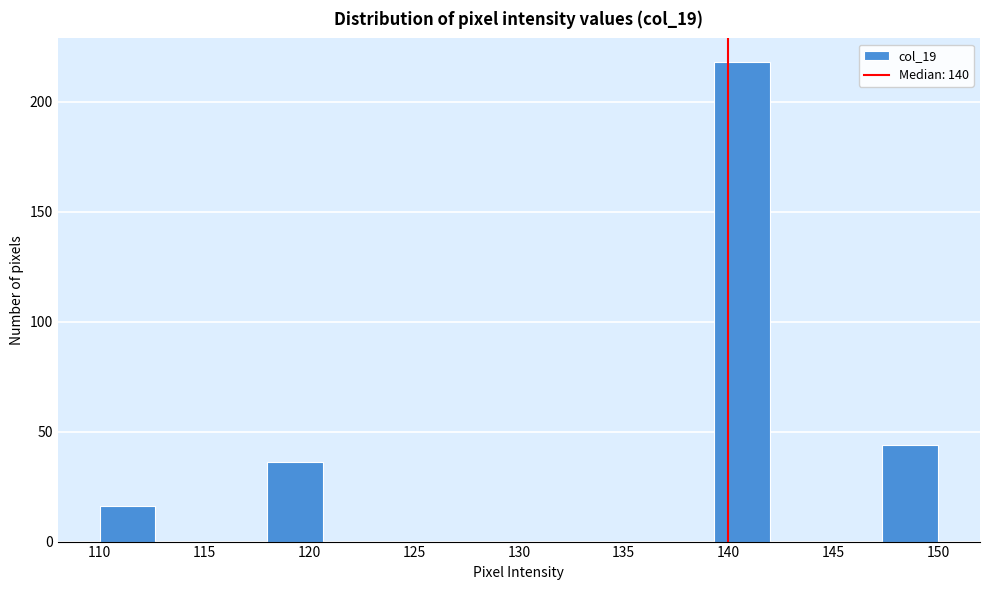

Reading left to right, transcribe this chart: for each bar, give the range it covers on the x-axis and its height. Neither the bar edges nor the heights are printed on the chart, so give them approximately, as read against the axes.

110.0 to 112.5: 15
112.5 to 115.5: 0
115.5 to 118.0: 0
118.0 to 120.5: 35
120.5 to 123.5: 0
123.5 to 126.0: 0
126.0 to 128.5: 0
128.5 to 131.5: 0
131.5 to 134.0: 0
134.0 to 136.5: 0
136.5 to 139.5: 0
139.5 to 142.0: 220
142.0 to 144.5: 0
144.5 to 147.5: 0
147.5 to 150.0: 45